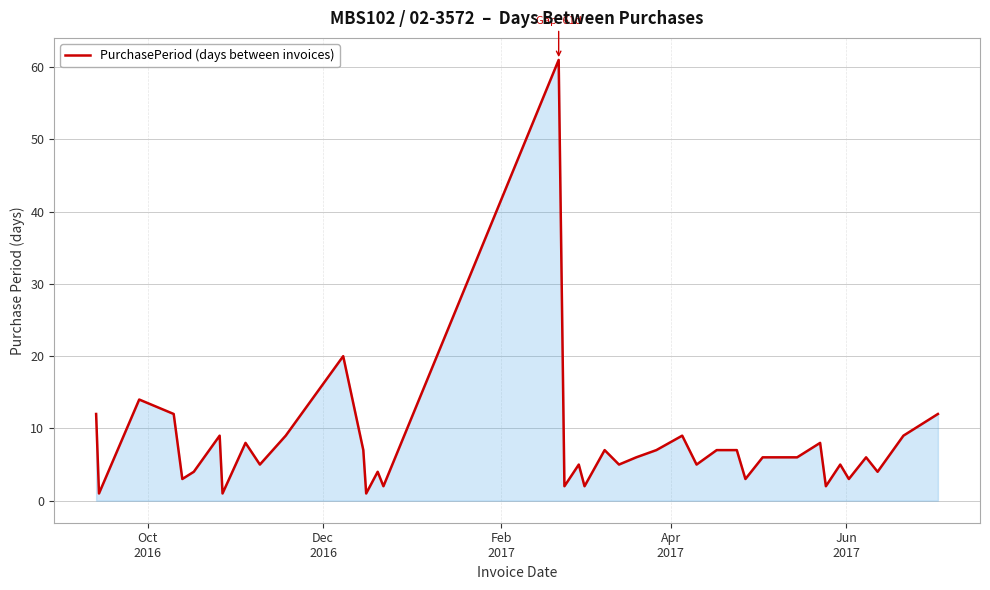

What is the greatest value displayed?

61